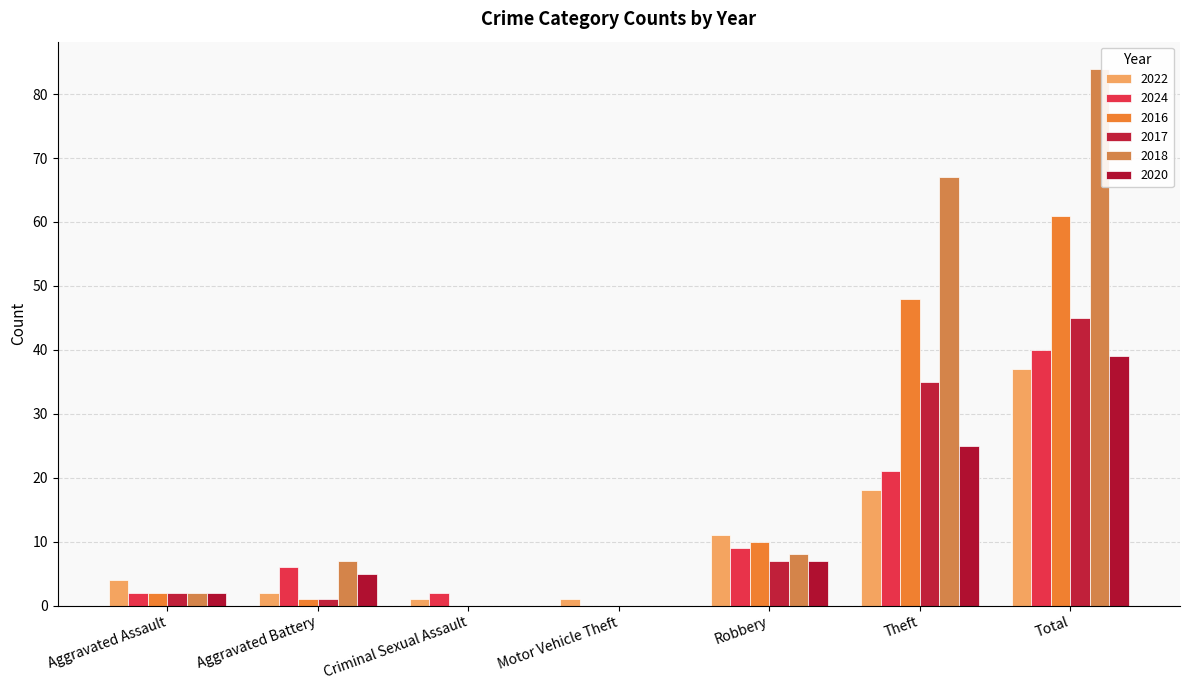

What is the greatest value displayed?

84